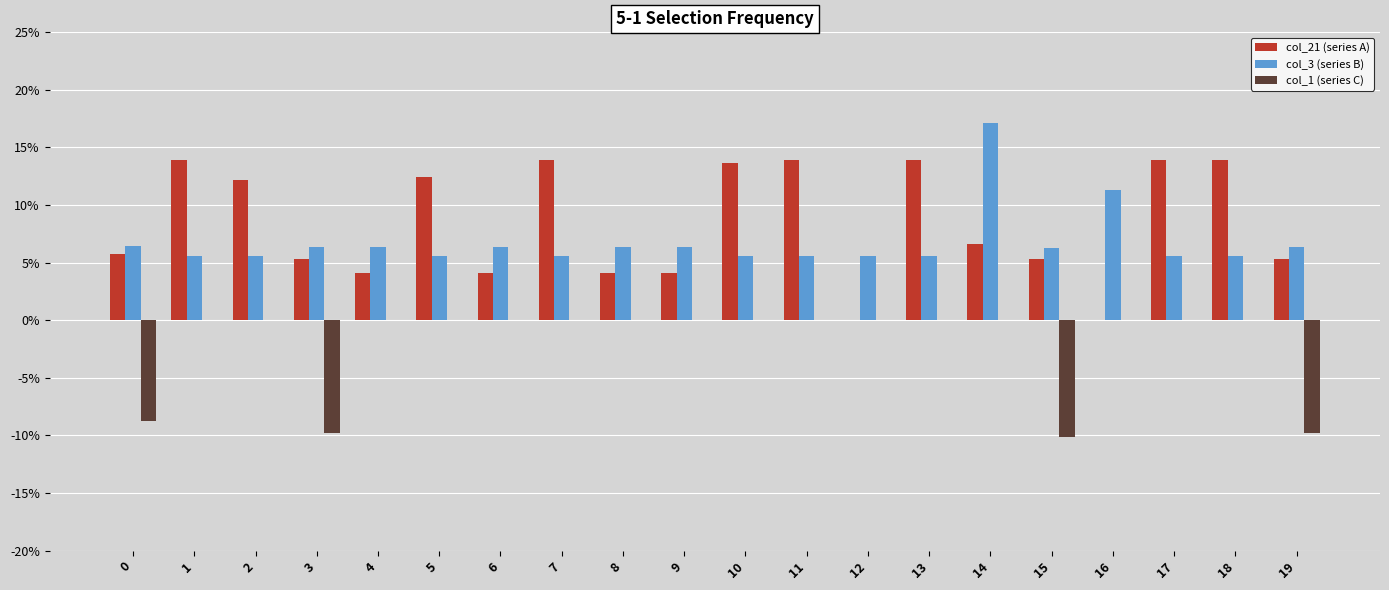

Read the col_3 (series B) value at 18.

5.6